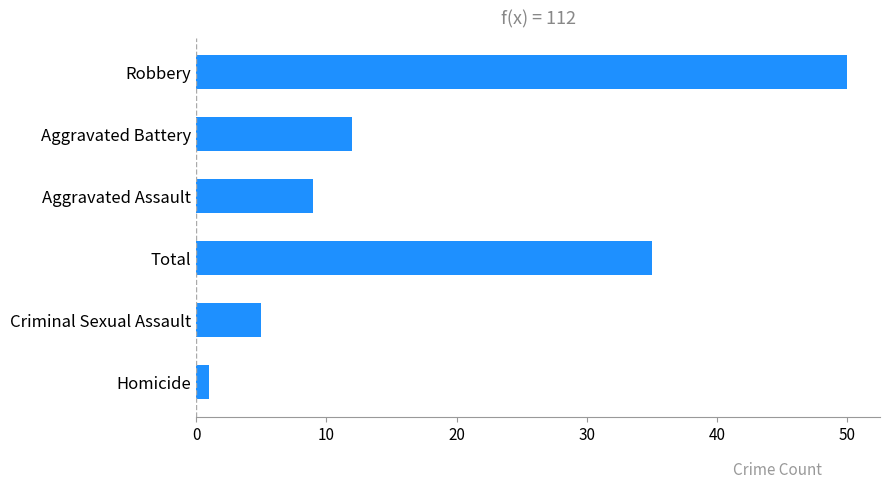

Which has a higher value, Robbery or Homicide?

Robbery